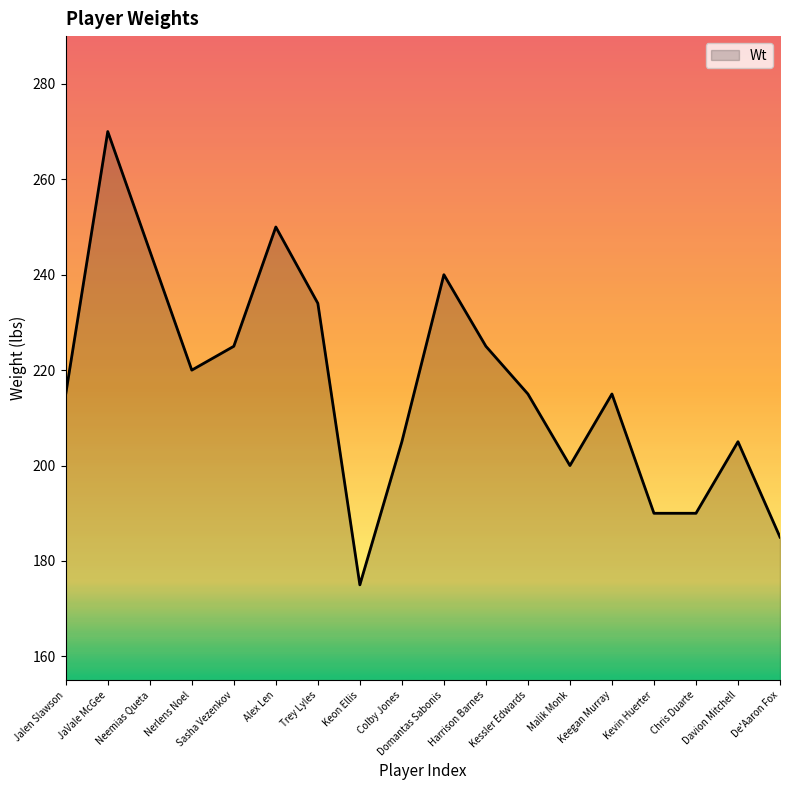

What is the maximum value shown in the chart?

270